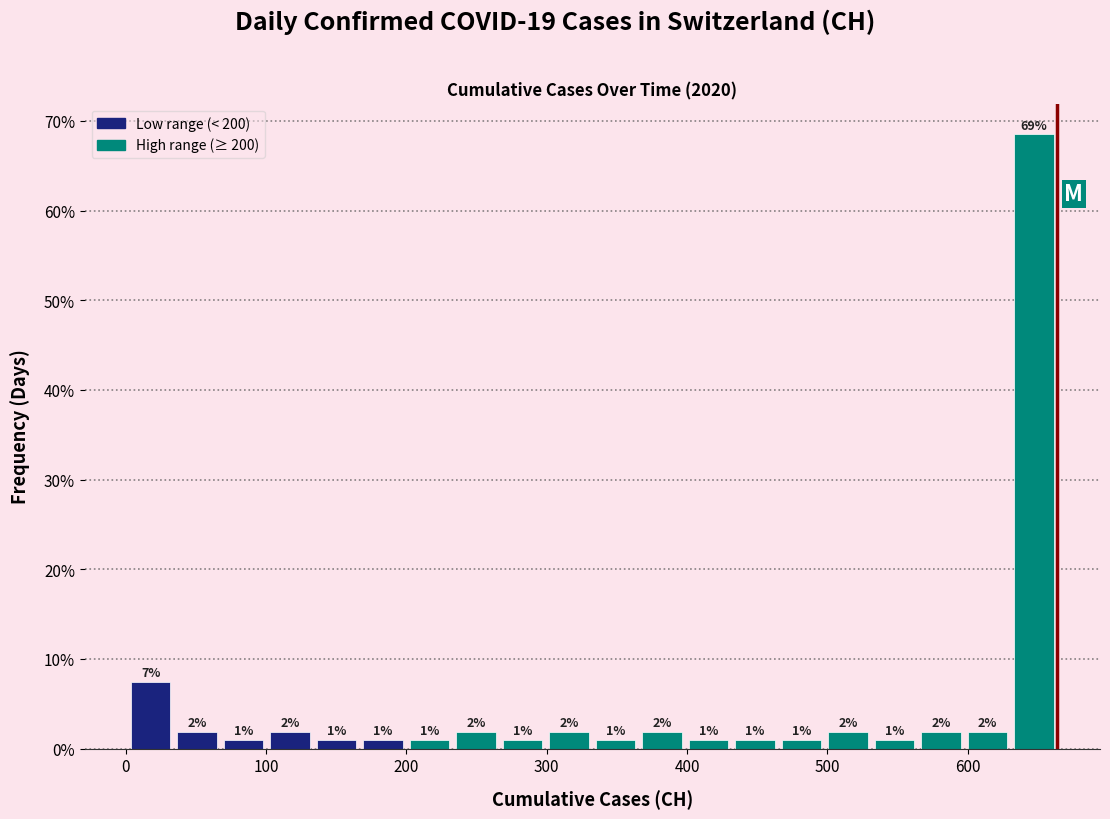

Around what value on the x-axis is the tallest bar? Give the approximate position of its centre, as read against the axis.

650